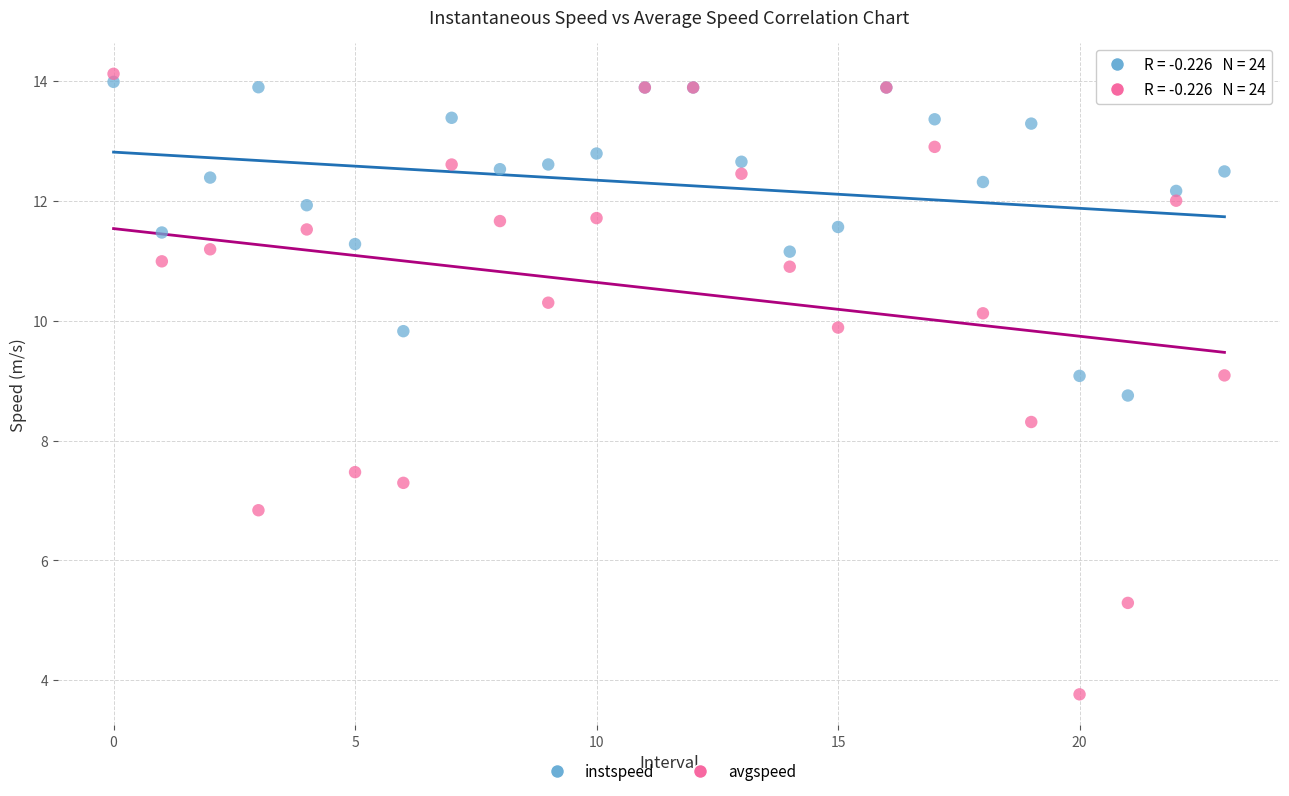

Which series reaches the minimum Y coordinate?

avgspeed